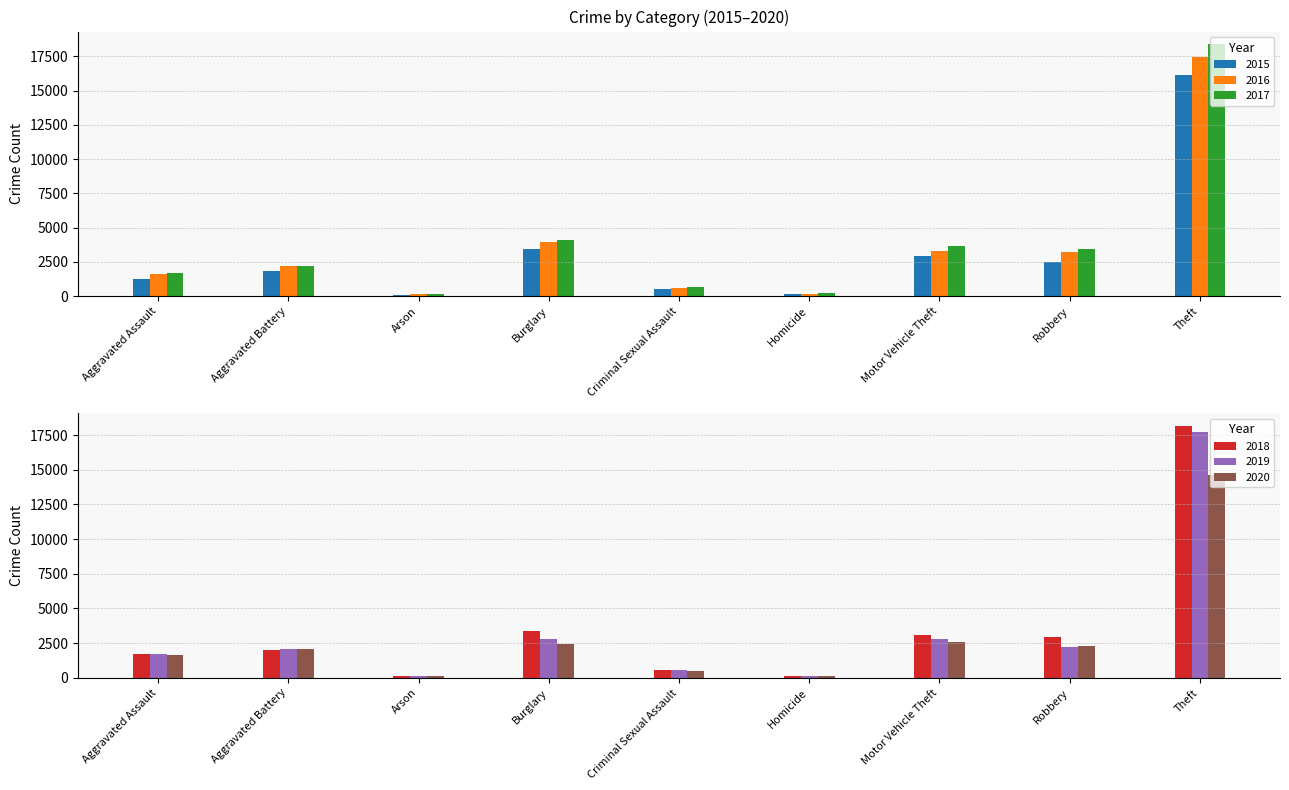

List the labels in order of 2020 value, smallest first.

Arson, Homicide, Criminal Sexual Assault, Aggravated Assault, Aggravated Battery, Robbery, Burglary, Motor Vehicle Theft, Theft